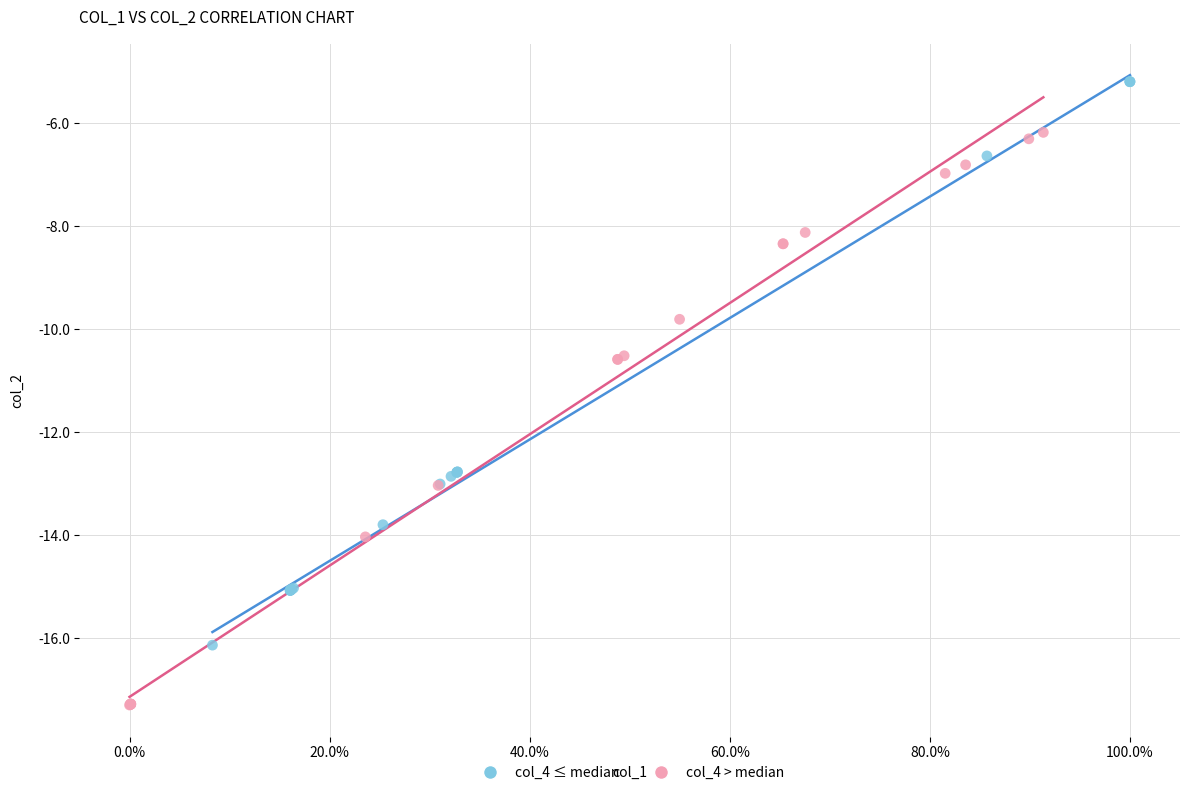

Which series reaches the minimum Y coordinate?

col_4 > median